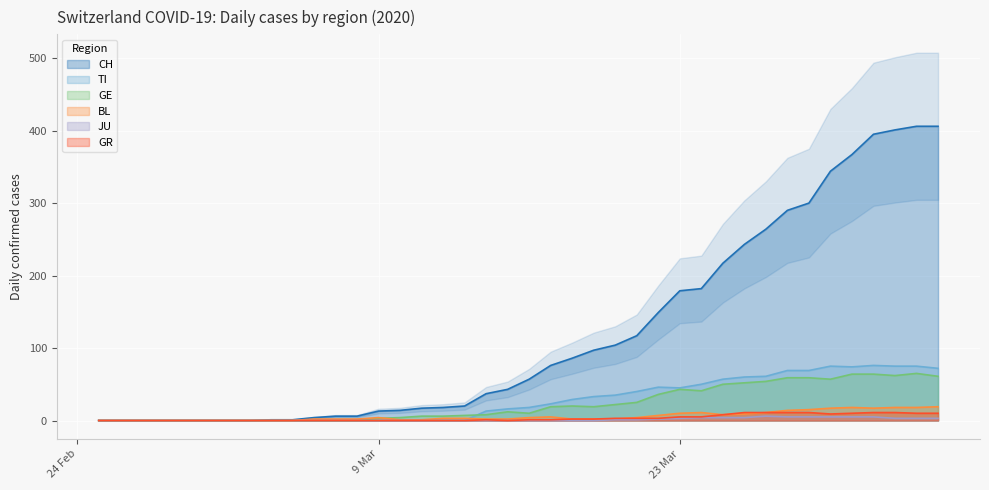

What is the highest value of the CH series?

406